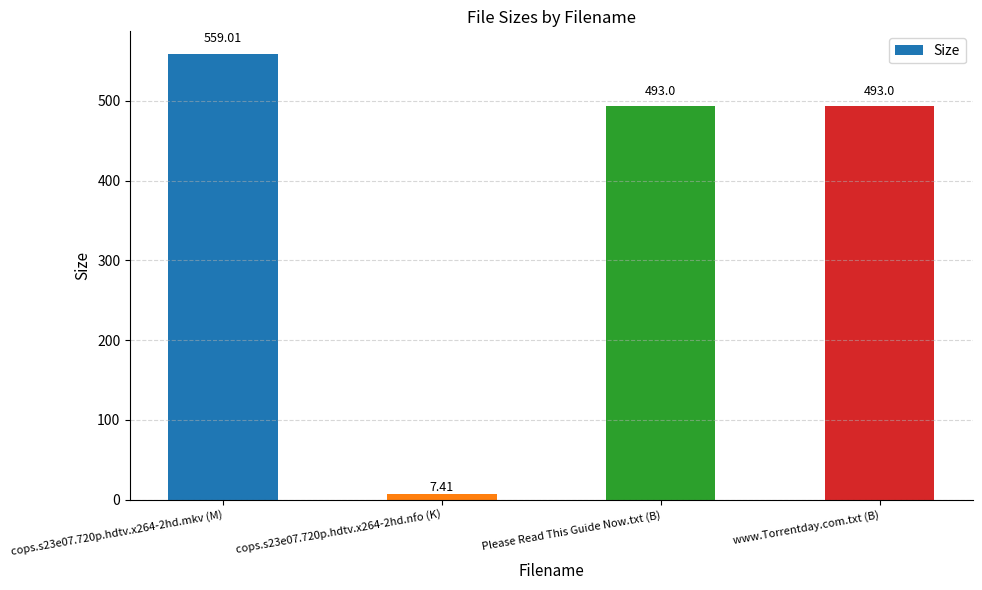

The value at Please Read This Guide Now.txt (B) is 493.0. True or false?

True